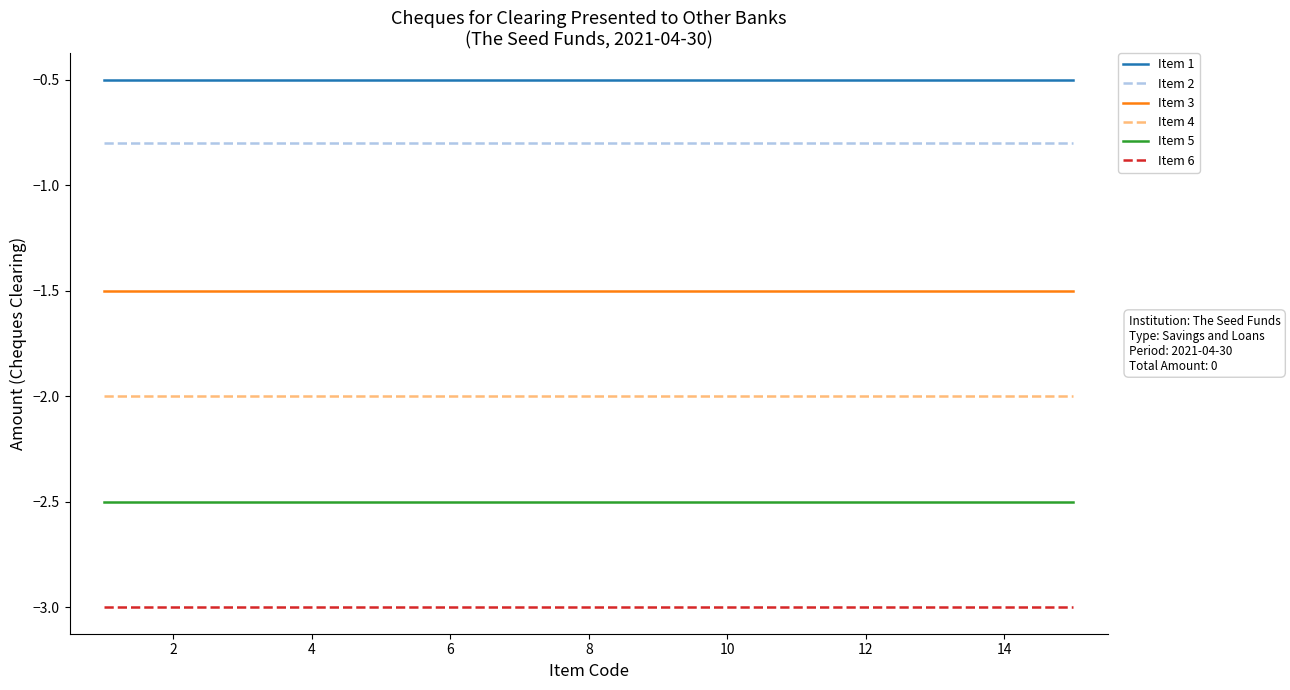

True or false: Item 4 and Item 3 cross at least once.

False